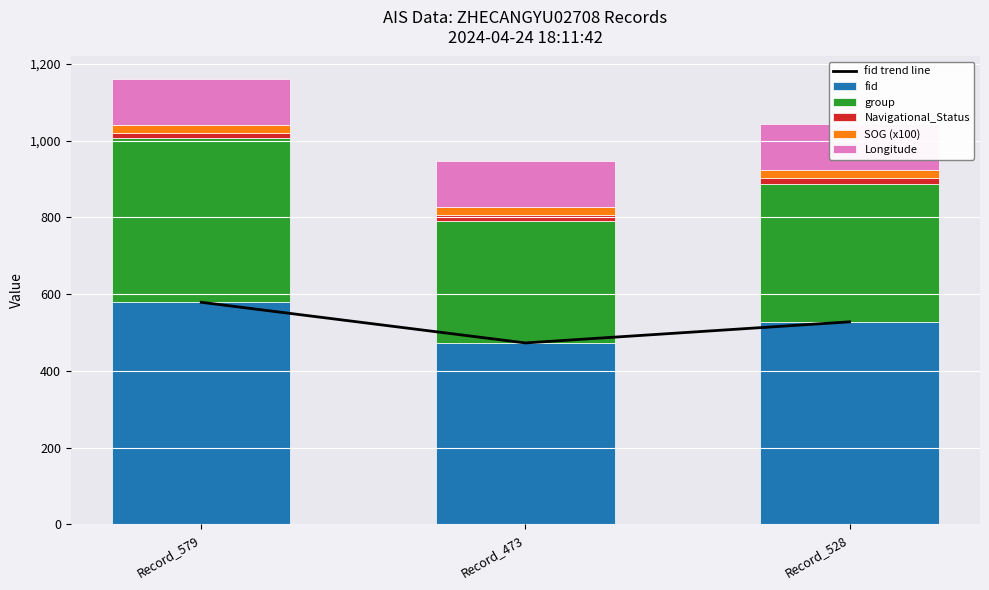

Count the group values in the range 319 to 427.

3